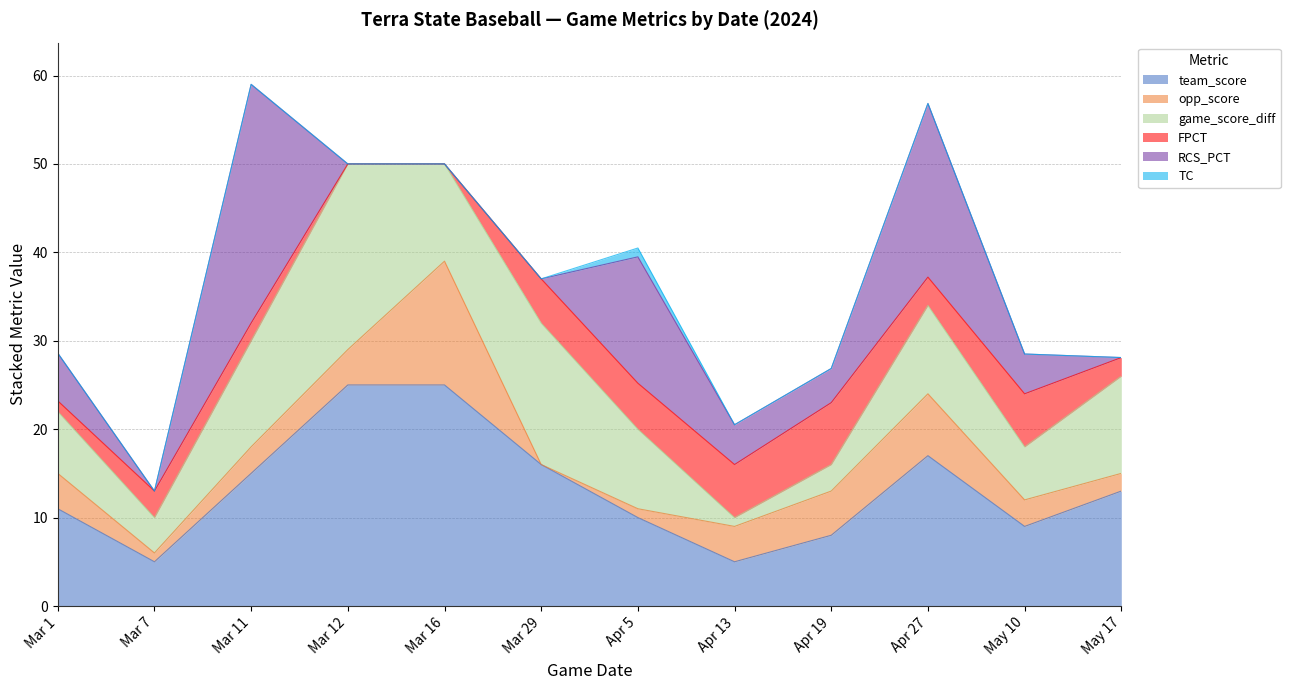

How many data points in RCS_PCT are above 4?

6